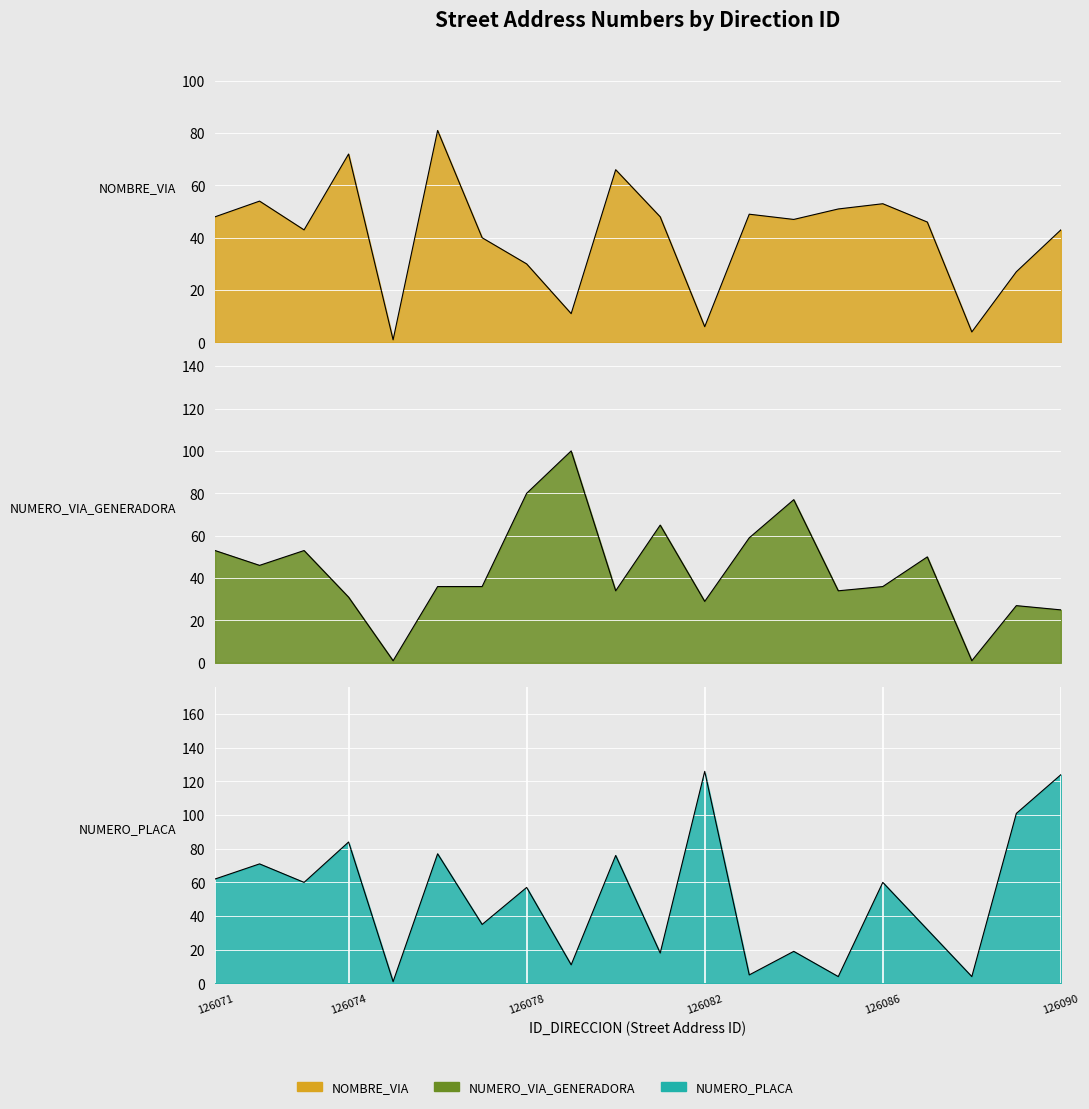

At how many categories does at least one series exceed 4?

18